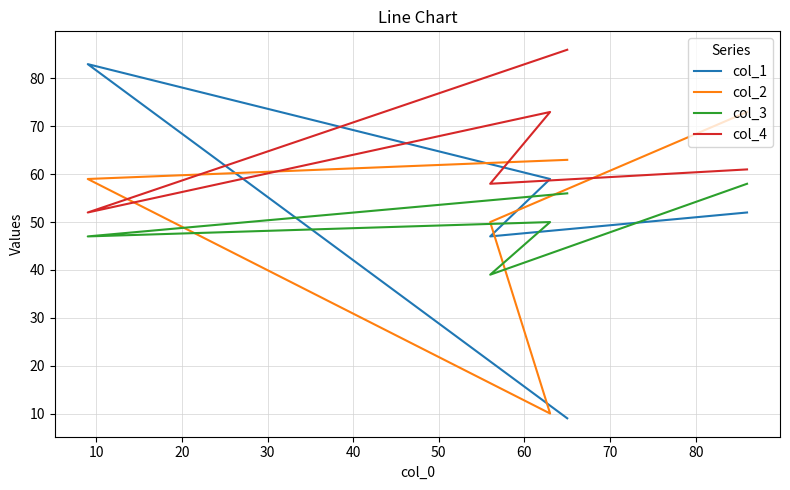

What is the value of the col_1 point at the 1st from the left?

9